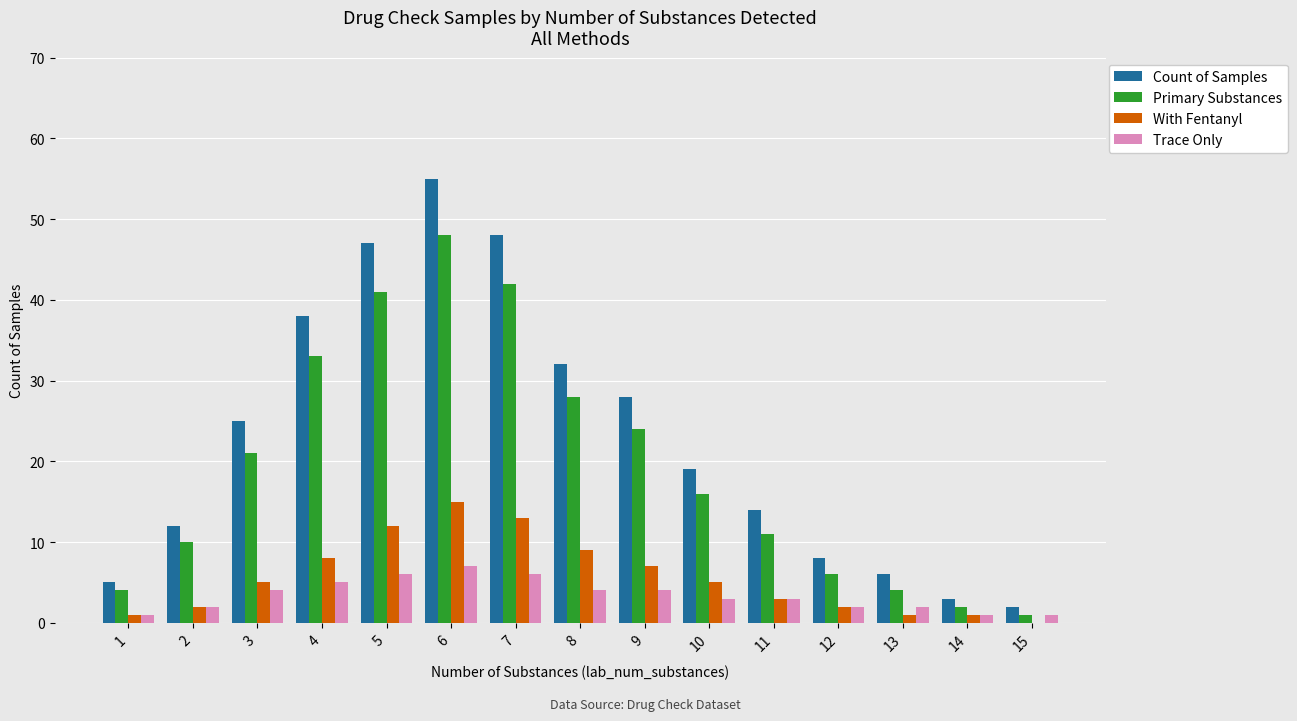

What is the maximum value for Primary Substances?

48